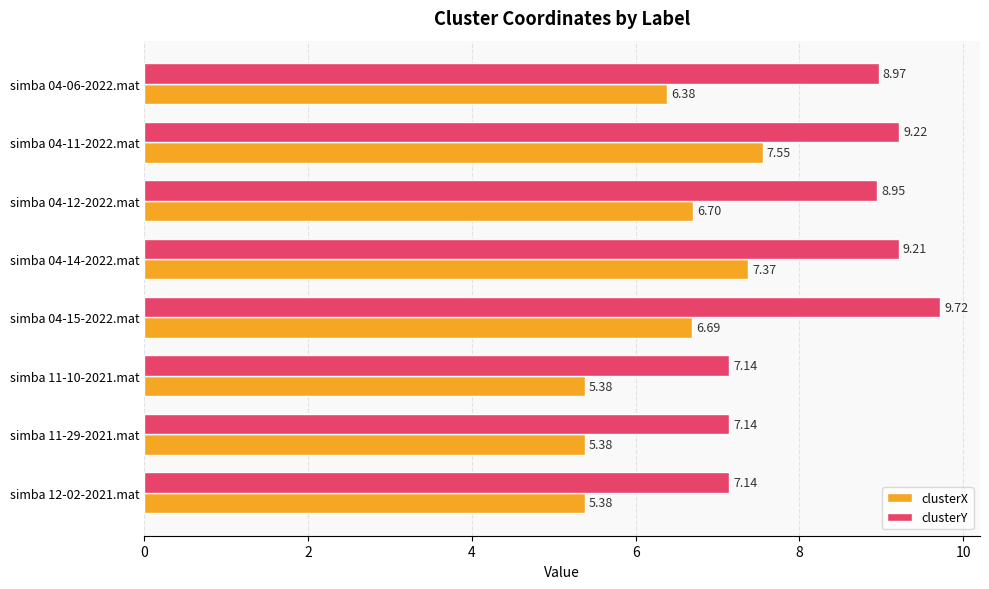

What is the total value across all series at simba 04-14-2022.mat?

16.6